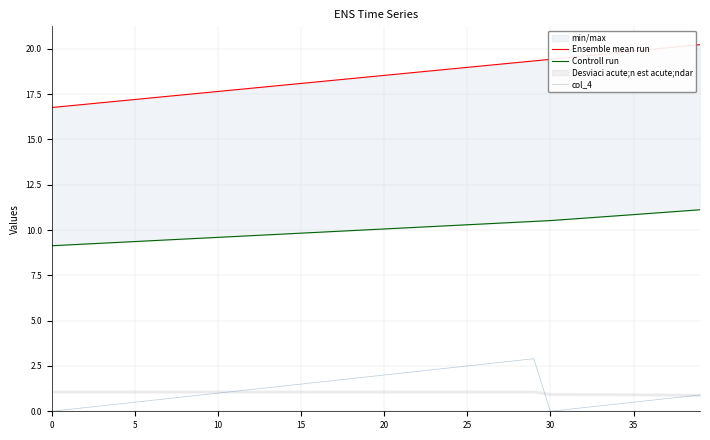

What is the maximum value for col_4?

2.9